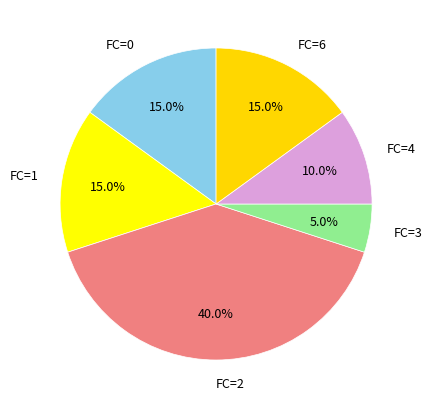

Which category has the smallest portion of the pie?

FC=3